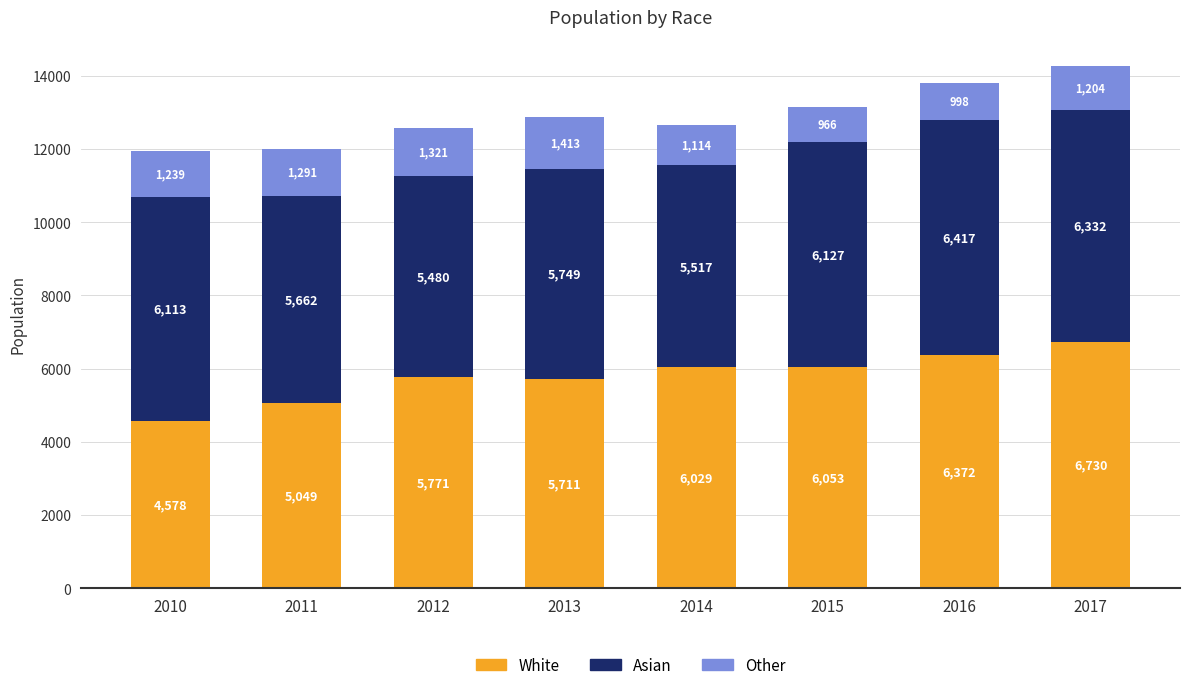

What is the maximum value for White?

6730